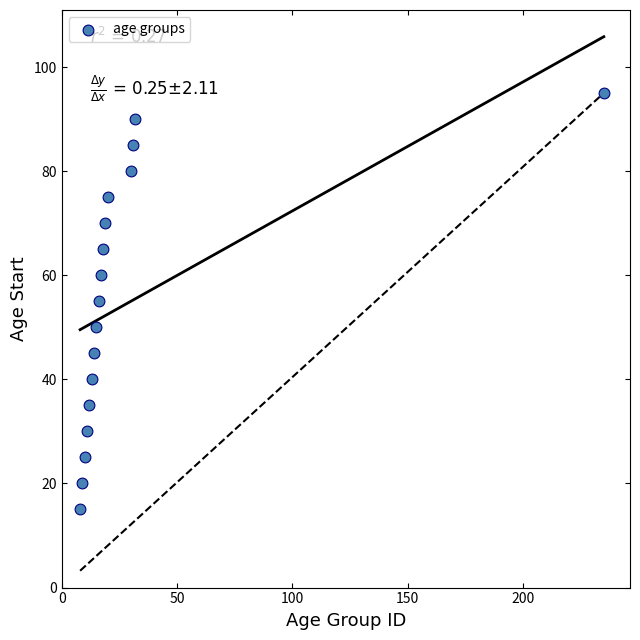

What is the range of Y values (max minus min)?

80